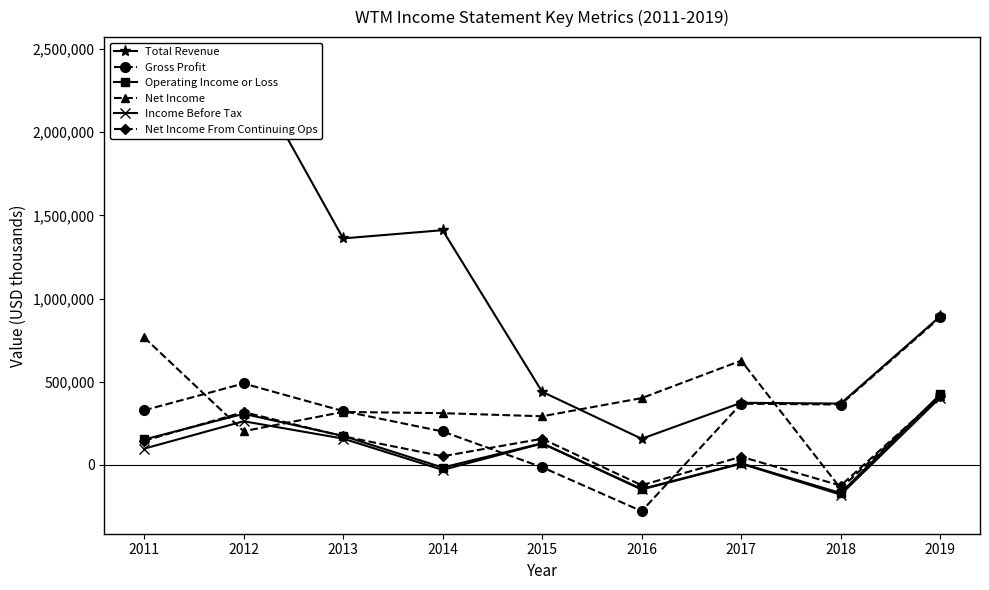

True or false: Total Revenue and Operating Income or Loss cross at least once.

False